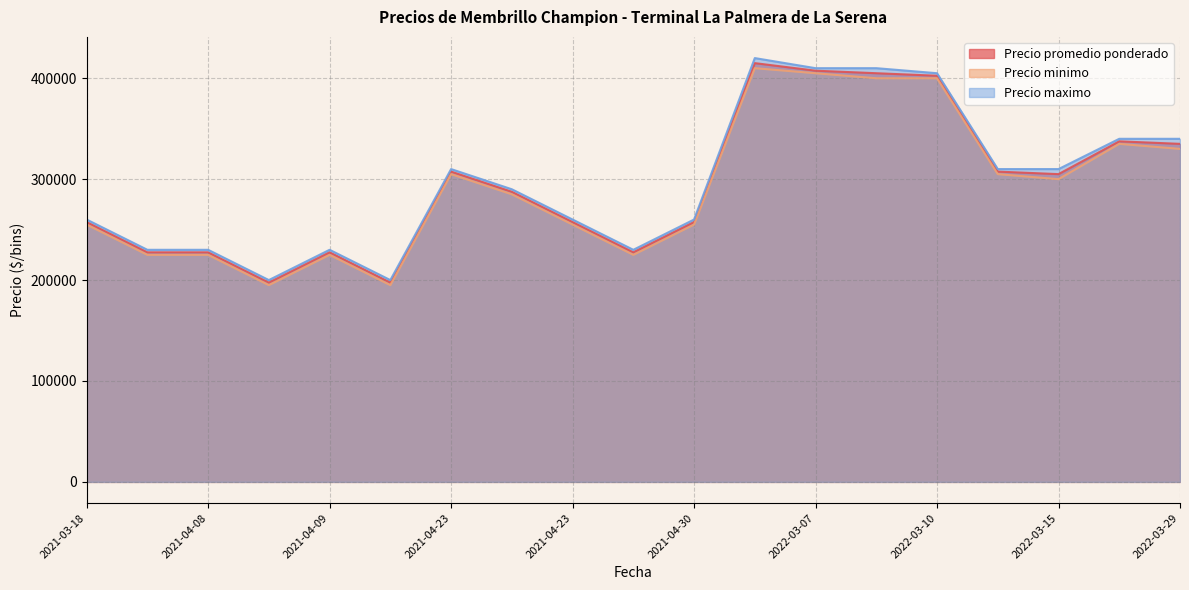

True or false: Precio promedio ponderado and Precio maximo intersect in this chart.

False